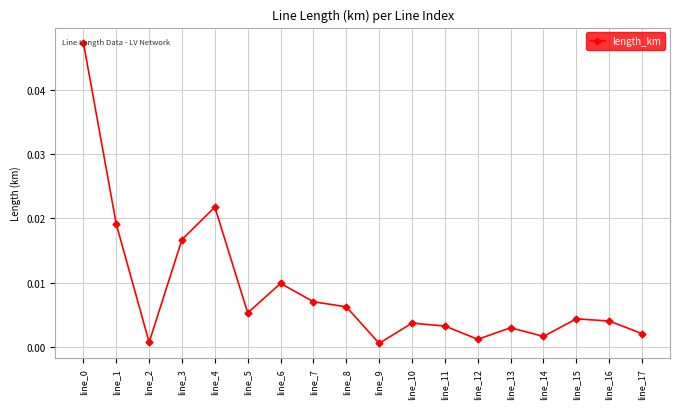

At which category does the data reach its first local valley?

line_2